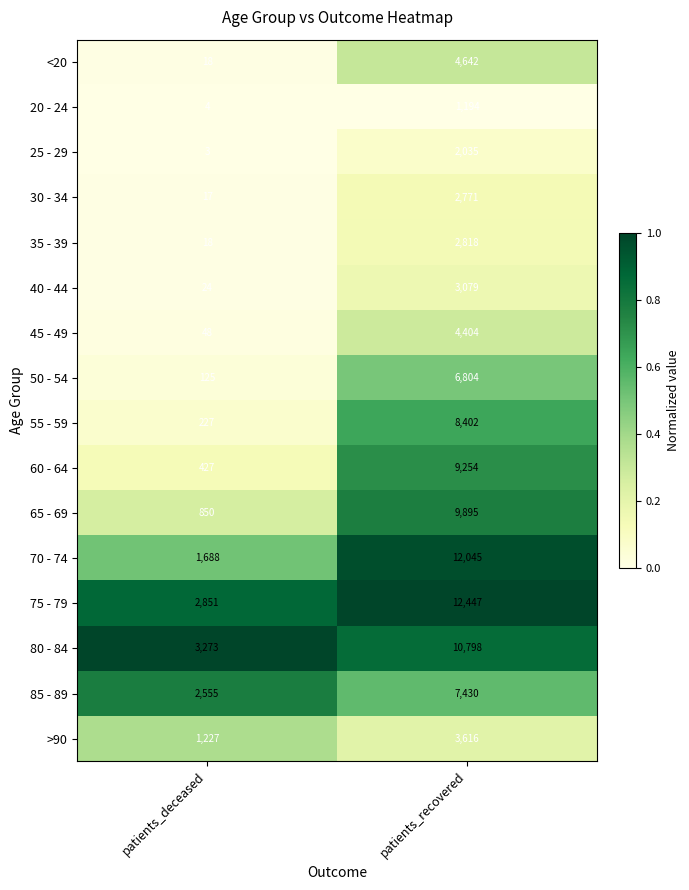

Which series has the largest total across all categories?

75 - 79